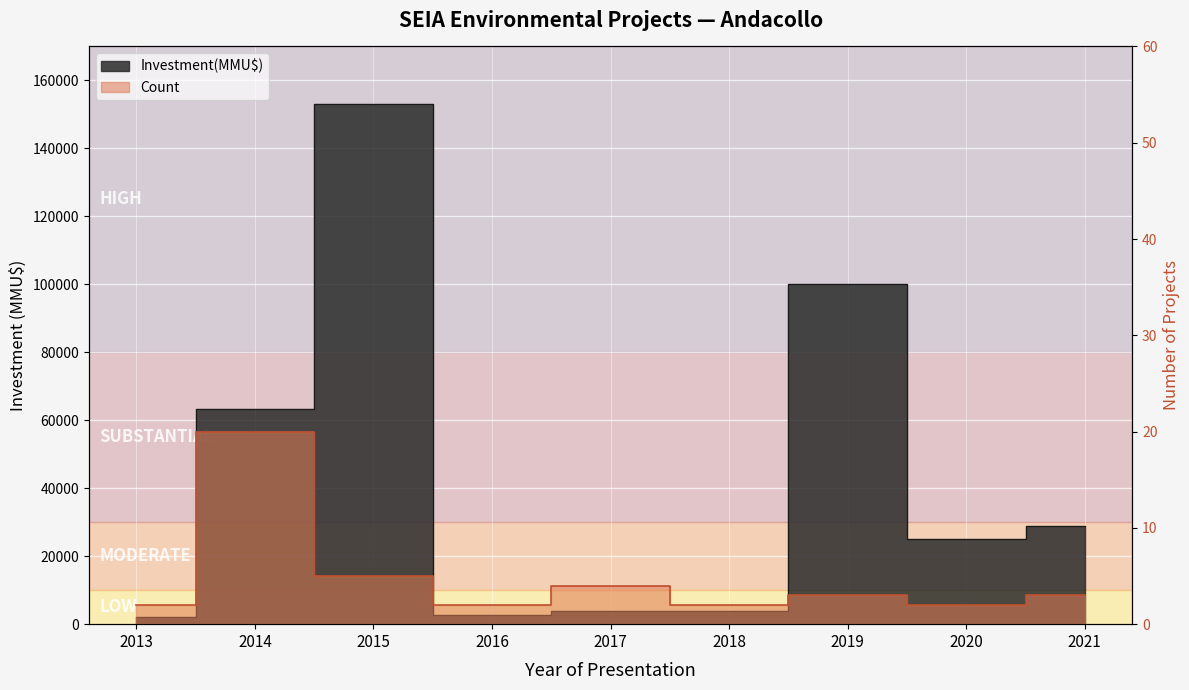

What is the difference between the maximum and minimum values in the Count series?

18